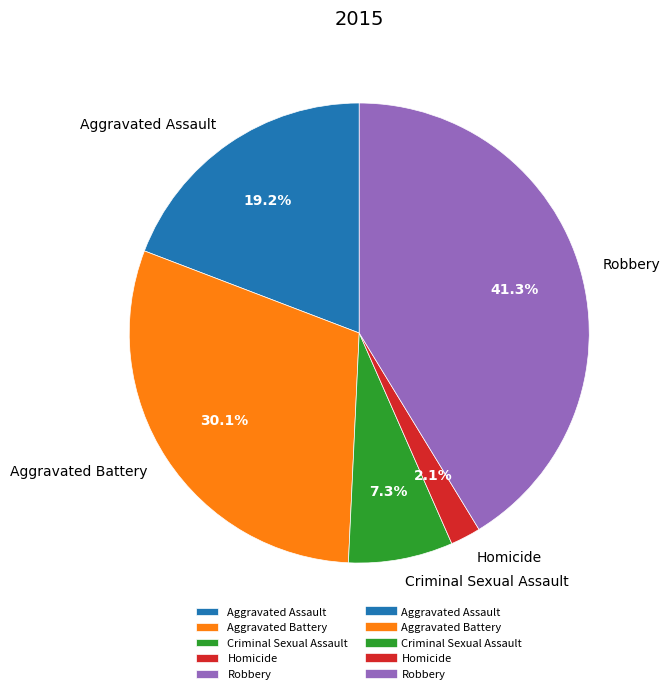

Is it true that Robbery is 41% of the pie?

True